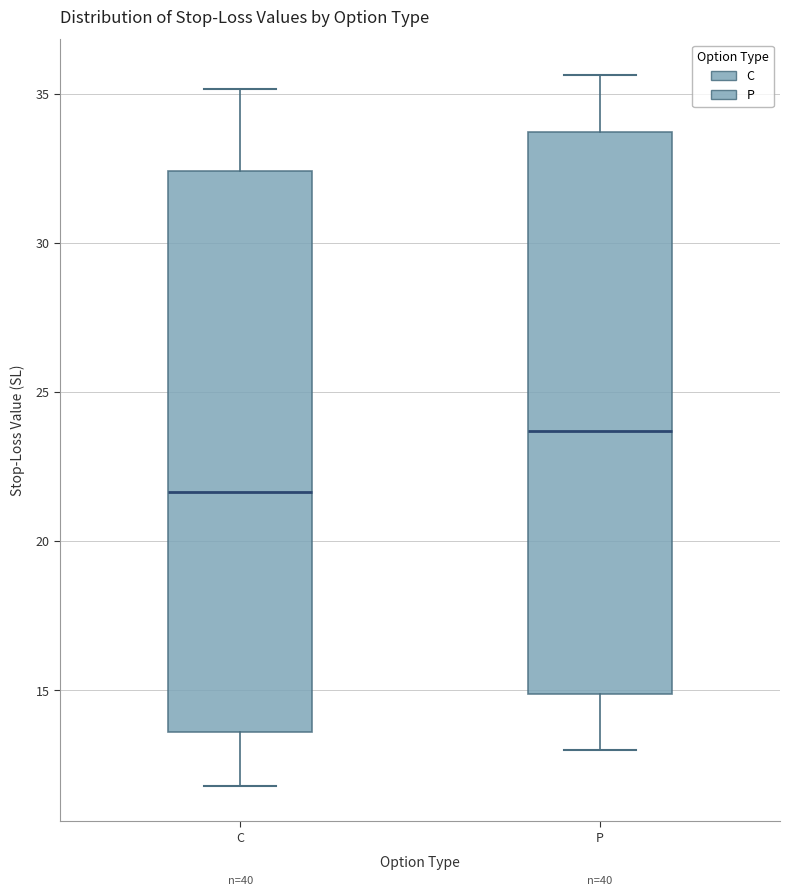

Which box has the lowest median line?

C